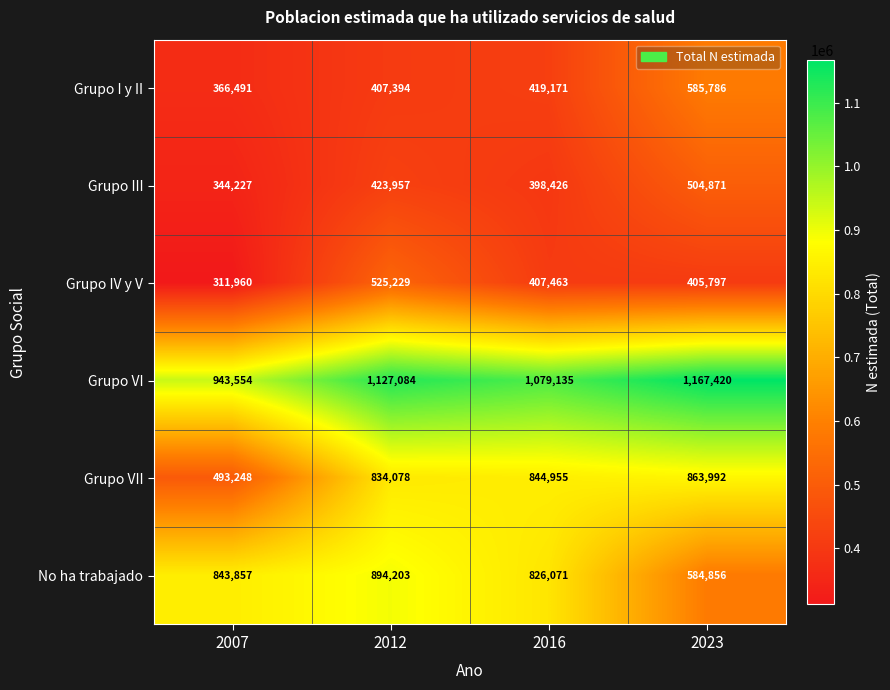

The value of Grupo I y II at 2007 is 366491. True or false?

True